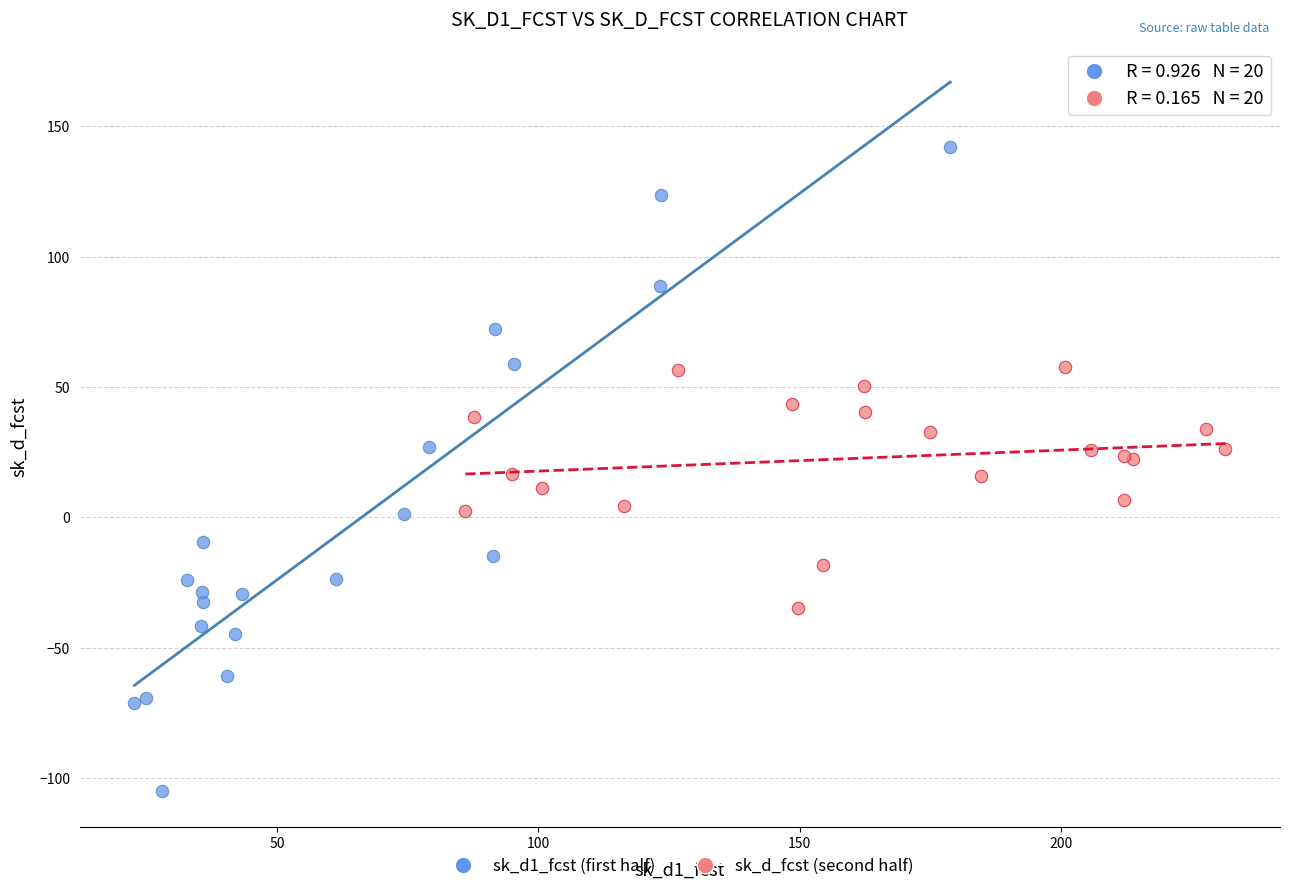

Which series has the widest spread of Y values?

sk_d1_fcst (first half)